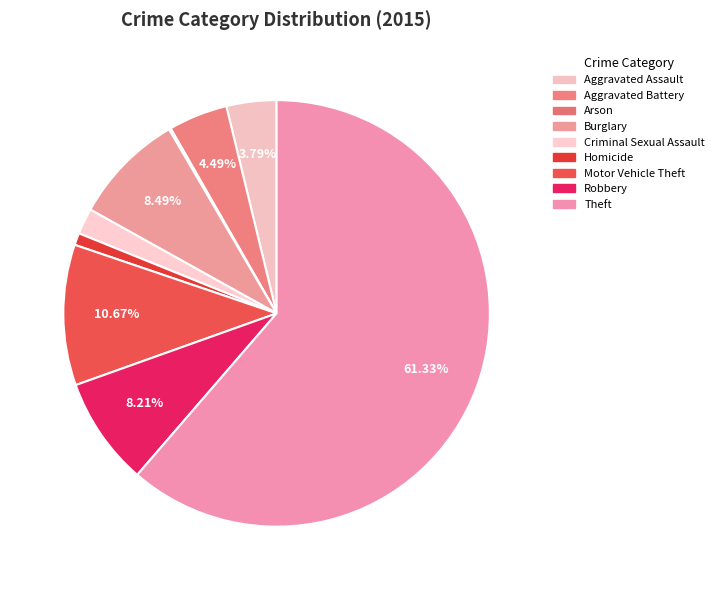

Rank the categories by value from highest to lowest.

Theft, Motor Vehicle Theft, Burglary, Robbery, Aggravated Battery, Aggravated Assault, Criminal Sexual Assault, Homicide, Arson